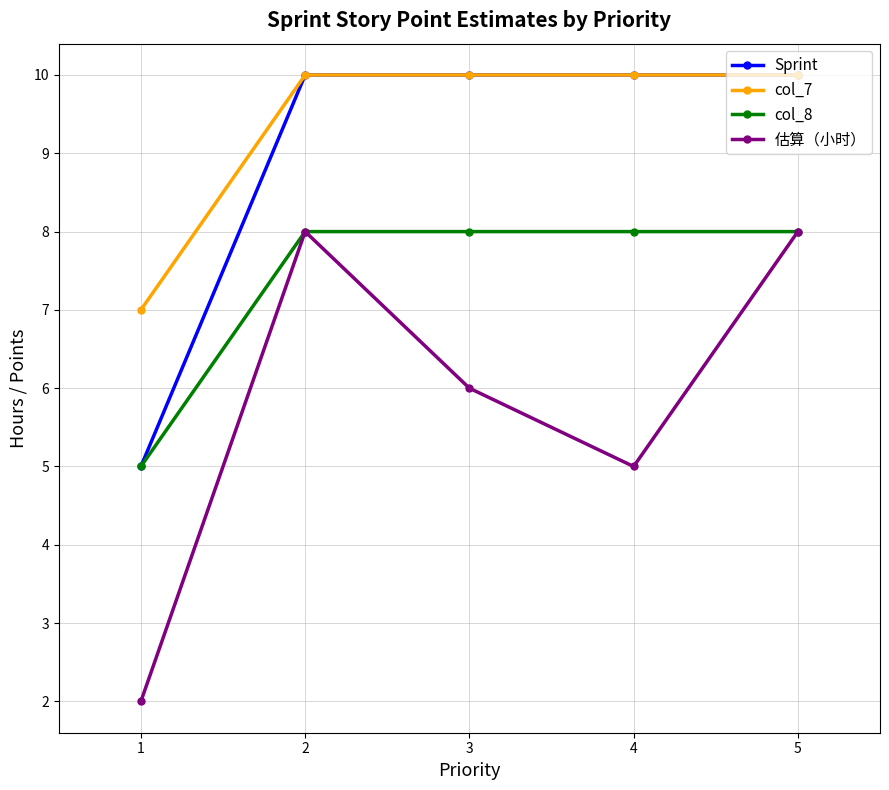

What is the sum of all 估算（小时） values?

29